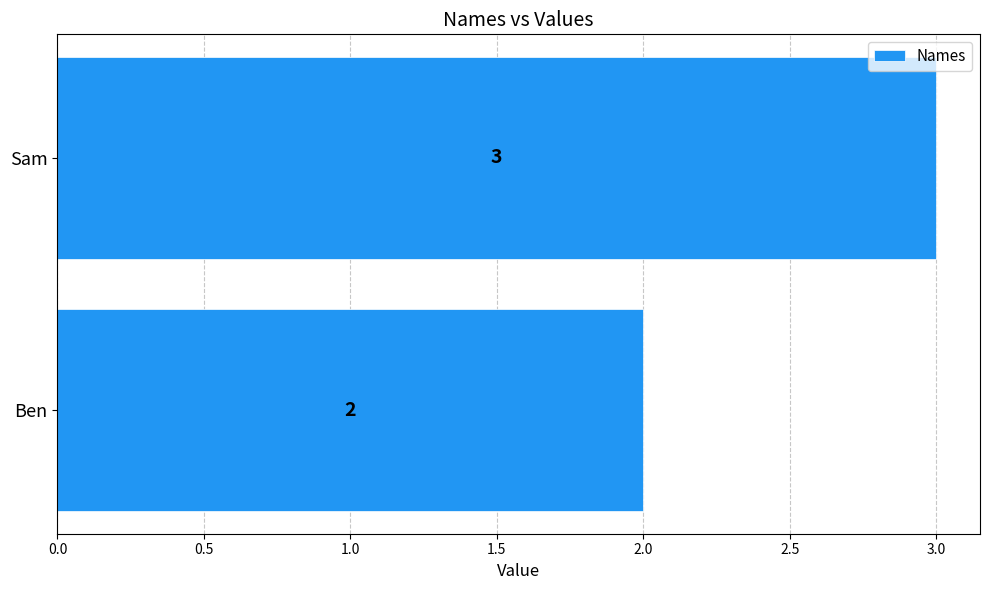

What is the sum of all values?

5